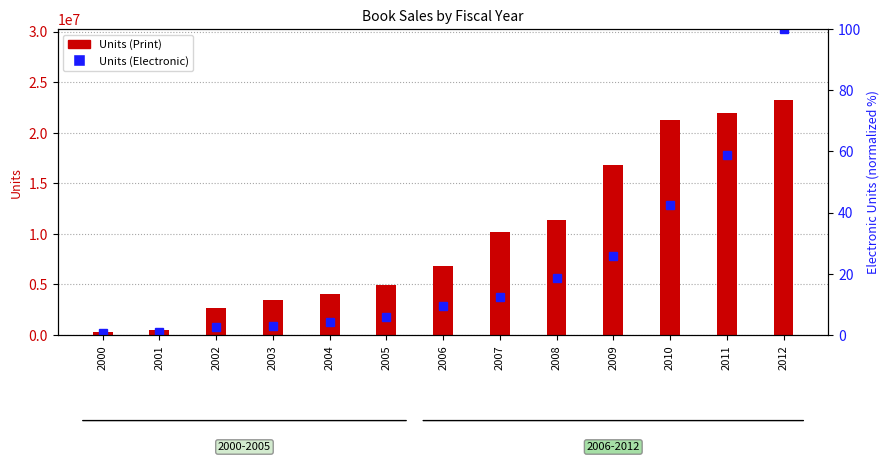

Between 2000 and 2001, which is larger?

2001